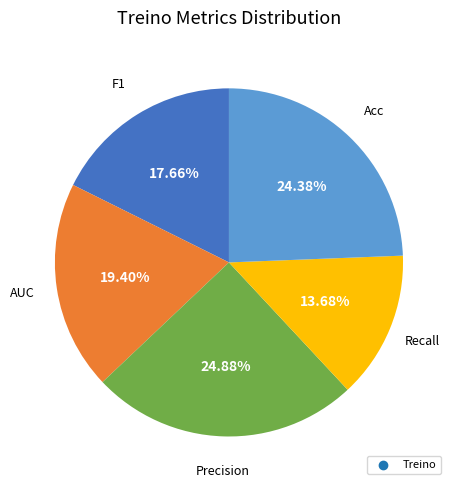

Is there a majority slice in this chart?

No